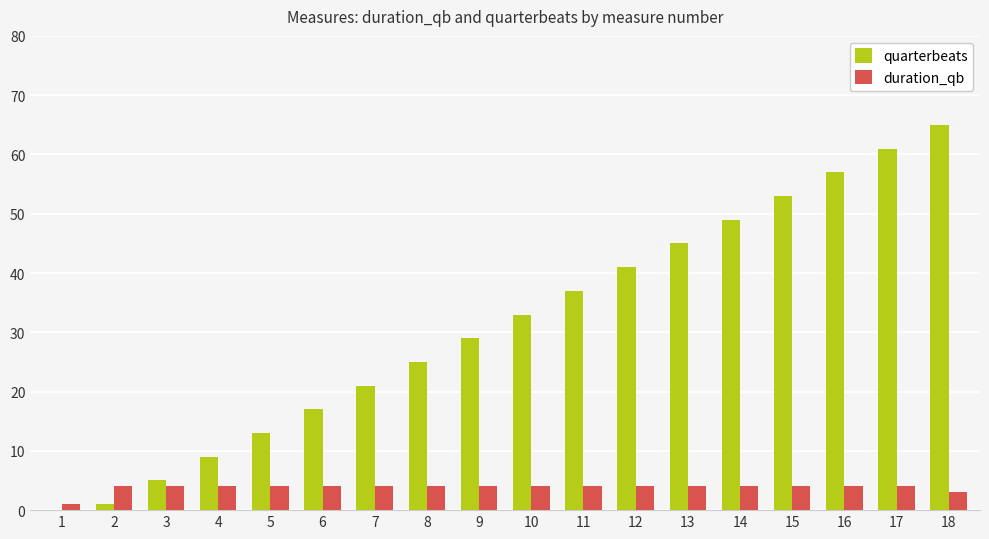

Reading left to right, extract all data points from this chart.

quarterbeats: 0	1	5	9	13	17	21	25	29	33	37	41	45	49	53	57	61	65
duration_qb: 1	4	4	4	4	4	4	4	4	4	4	4	4	4	4	4	4	3